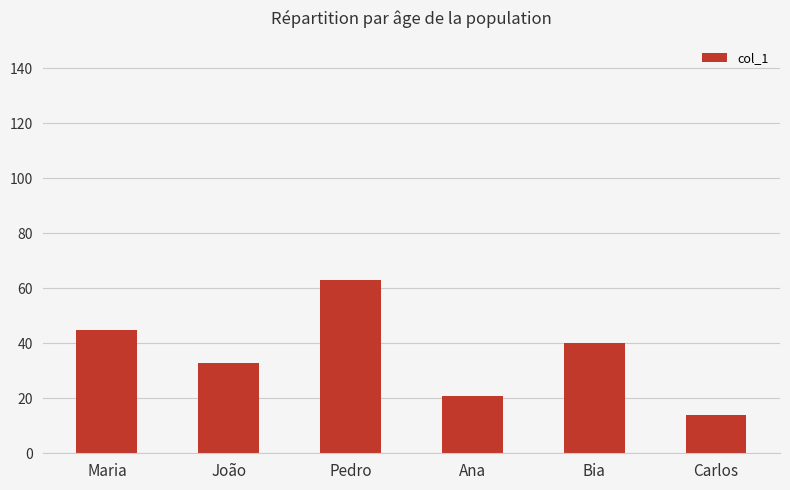

Reading left to right, what are all the values shown in this chart?

Maria=45	João=33	Pedro=63	Ana=21	Bia=40	Carlos=14